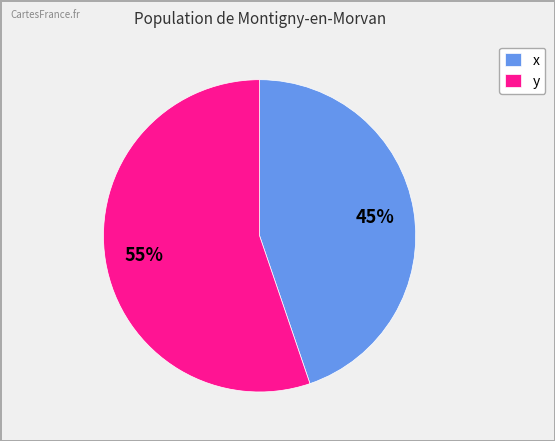

Which slice is the smallest?

x